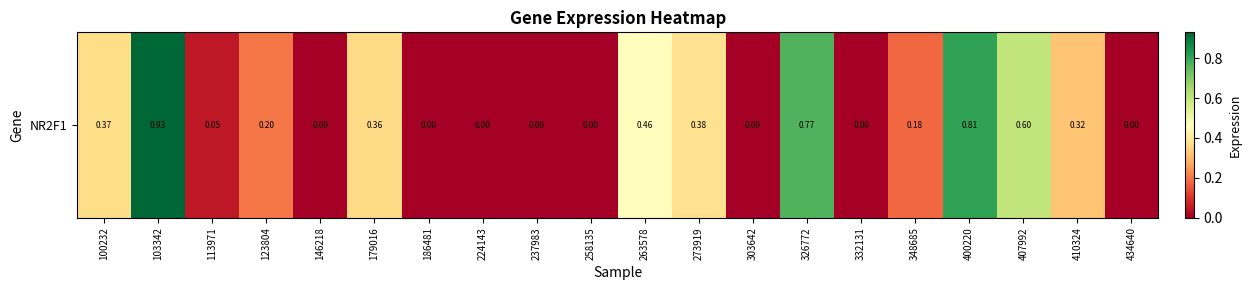

Which category has the lowest value across all series?

146218